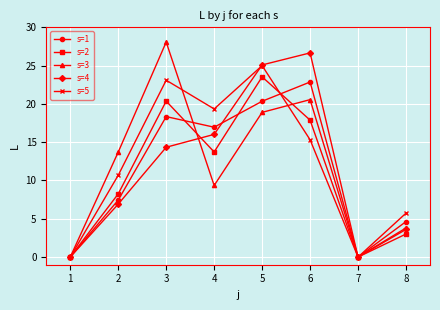

Which category has the highest value in the s=1 series?

6